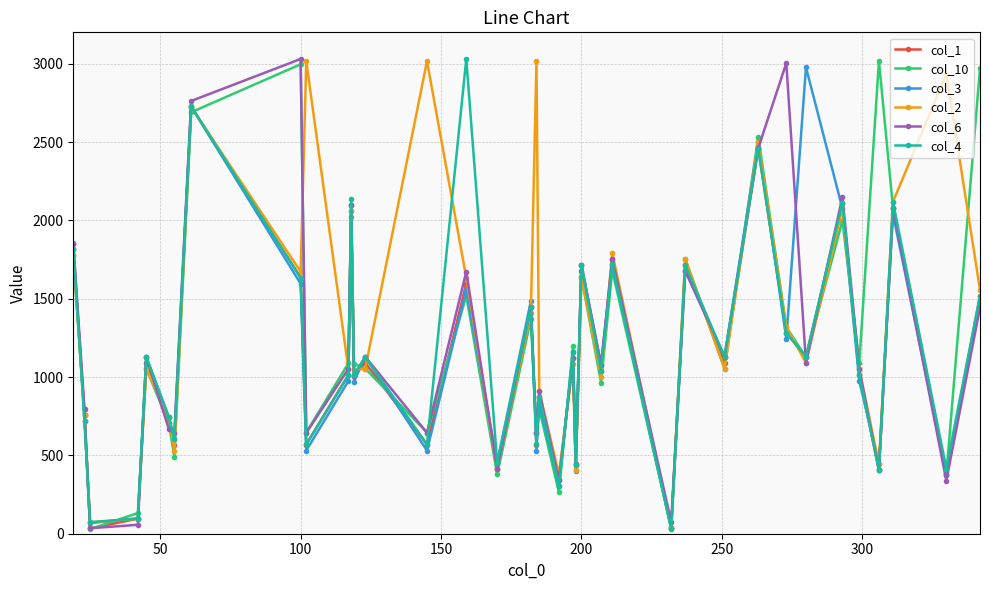

After their last crossing, which series has the higher values: col_6 or col_2?

col_2